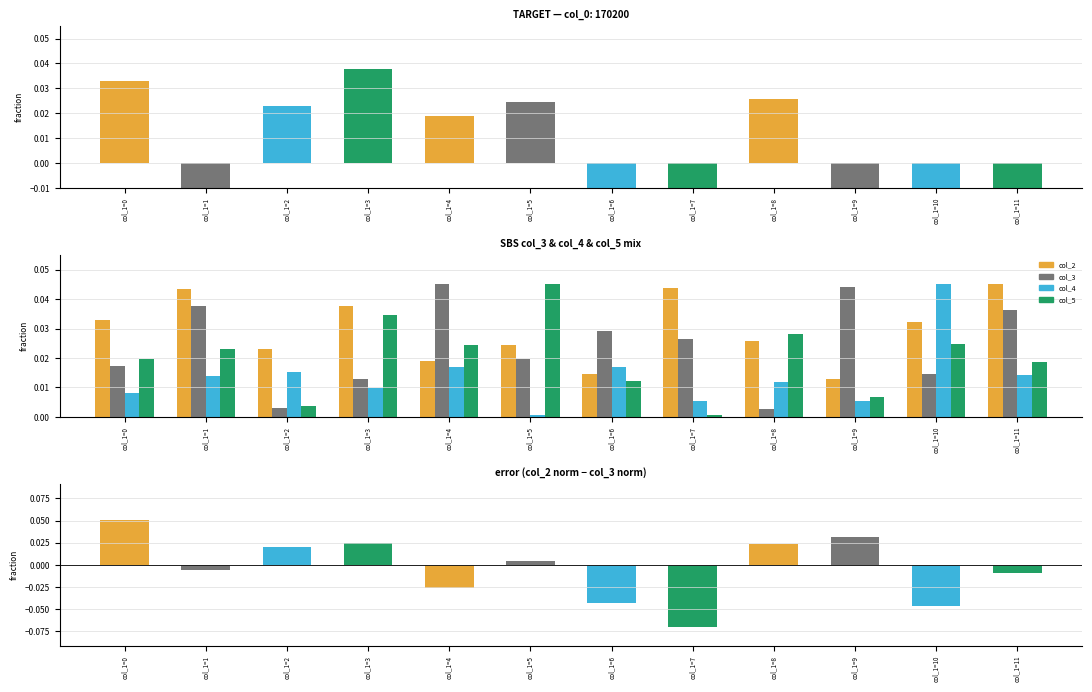

What is the maximum value for col_2 - col_3 (normalised)?

0.1